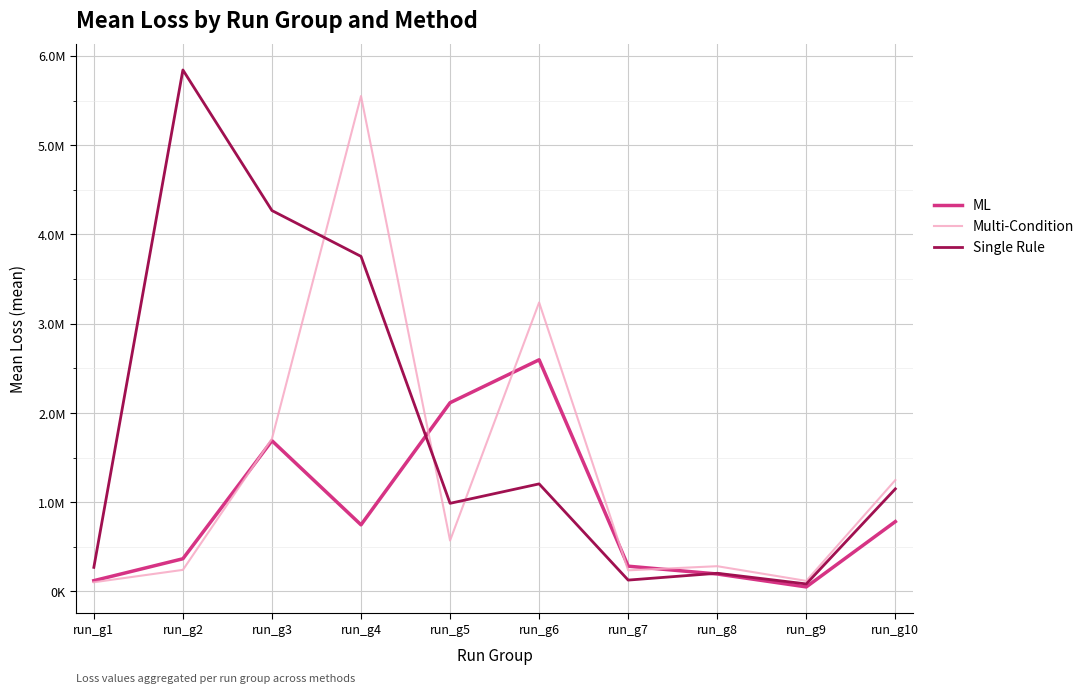

Where do ML and Multi-Condition first cross each other?

run_g2 and run_g3